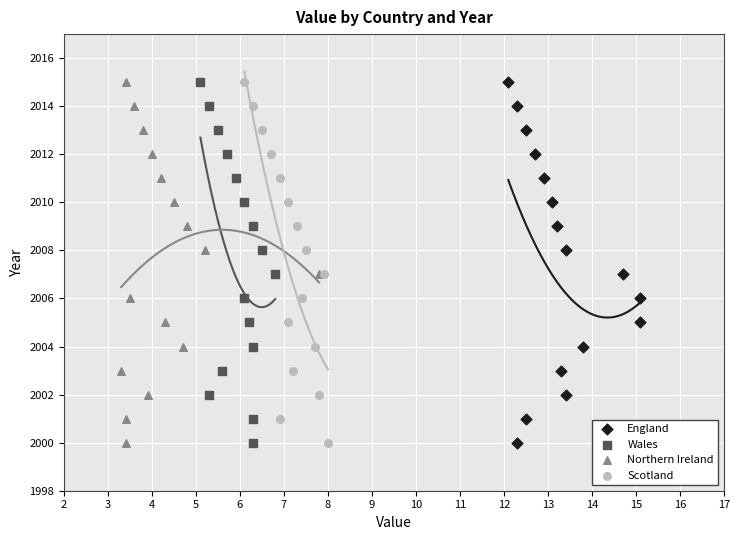

What are all the series names shown in the legend?

England, Wales, Northern Ireland, Scotland